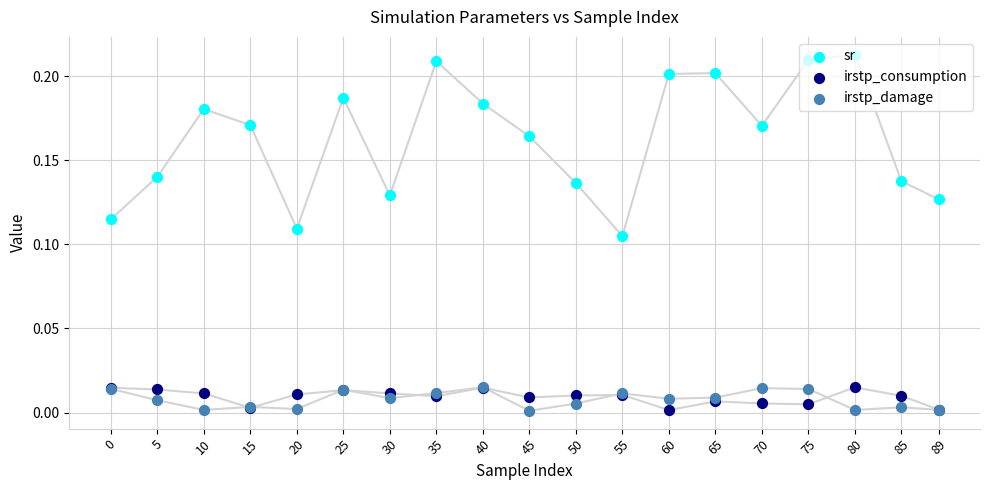

What are all the series names shown in the legend?

sr, irstp_consumption, irstp_damage